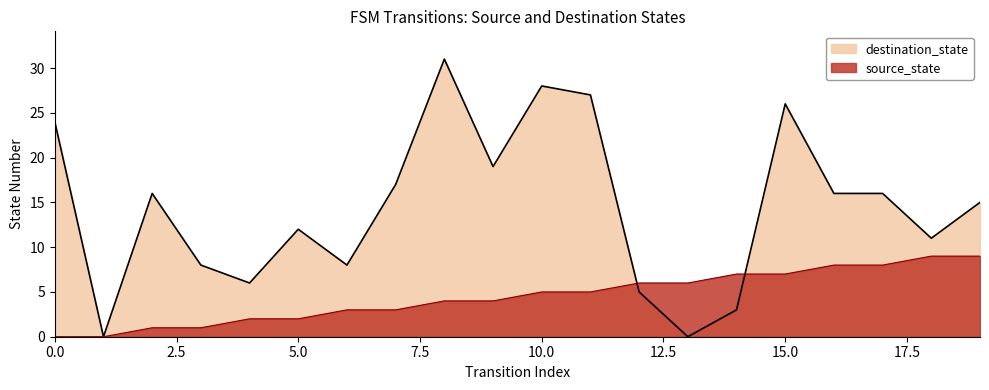

What is the approximate value of destination_state at 3, to the nearest 5?

10